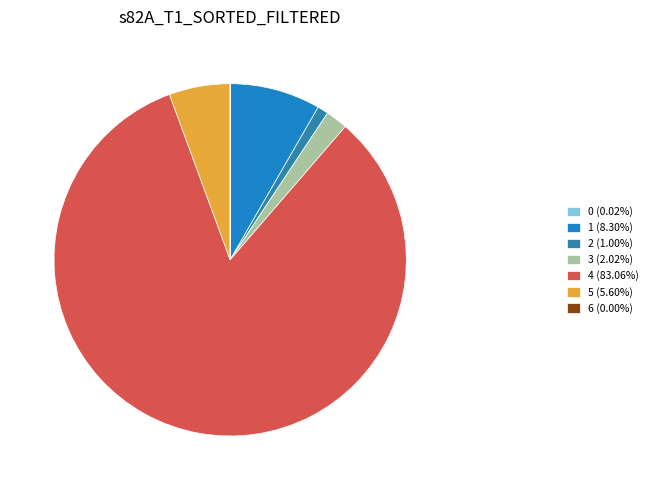

True or false: 2 accounts for 1% of the total.

True